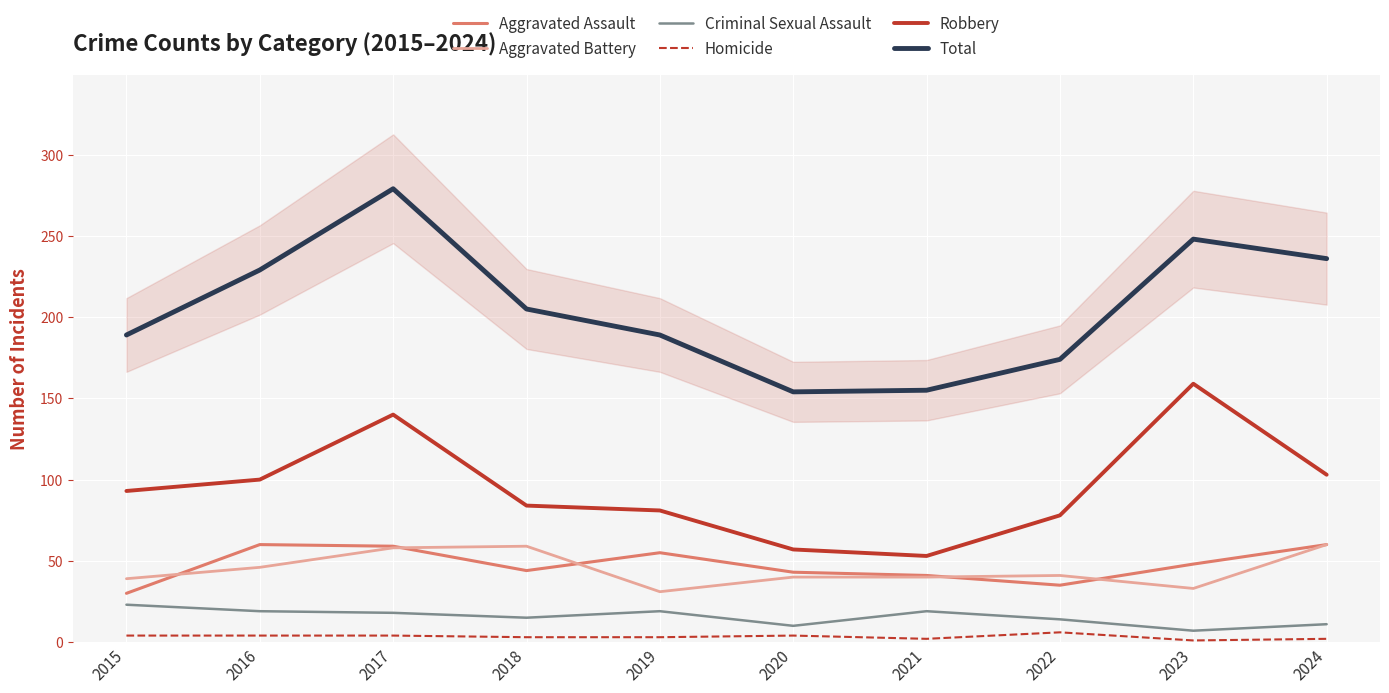

Reading left to right, transcribe all the data shown in this chart.

Aggravated Assault: 30	60	59	44	55	43	41	35	48	60
Aggravated Battery: 39	46	58	59	31	40	40	41	33	60
Criminal Sexual Assault: 23	19	18	15	19	10	19	14	7	11
Homicide: 4	4	4	3	3	4	2	6	1	2
Robbery: 93	100	140	84	81	57	53	78	159	103
Total: 189	229	279	205	189	154	155	174	248	236